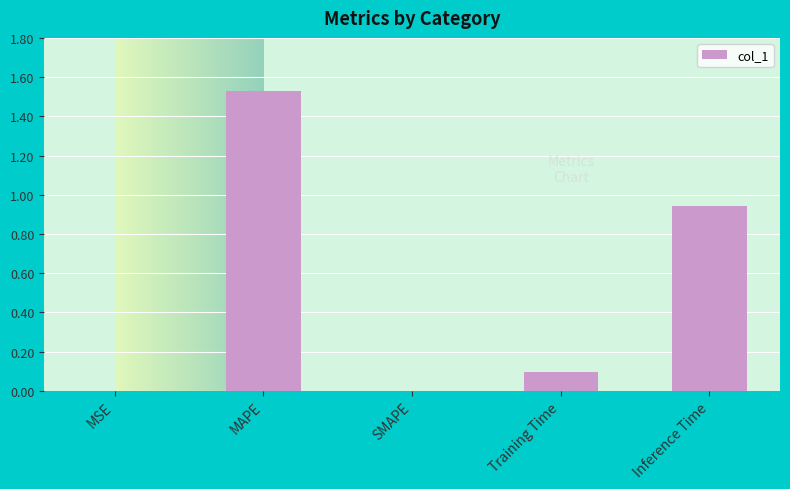

What is the sum of all values?

2.6